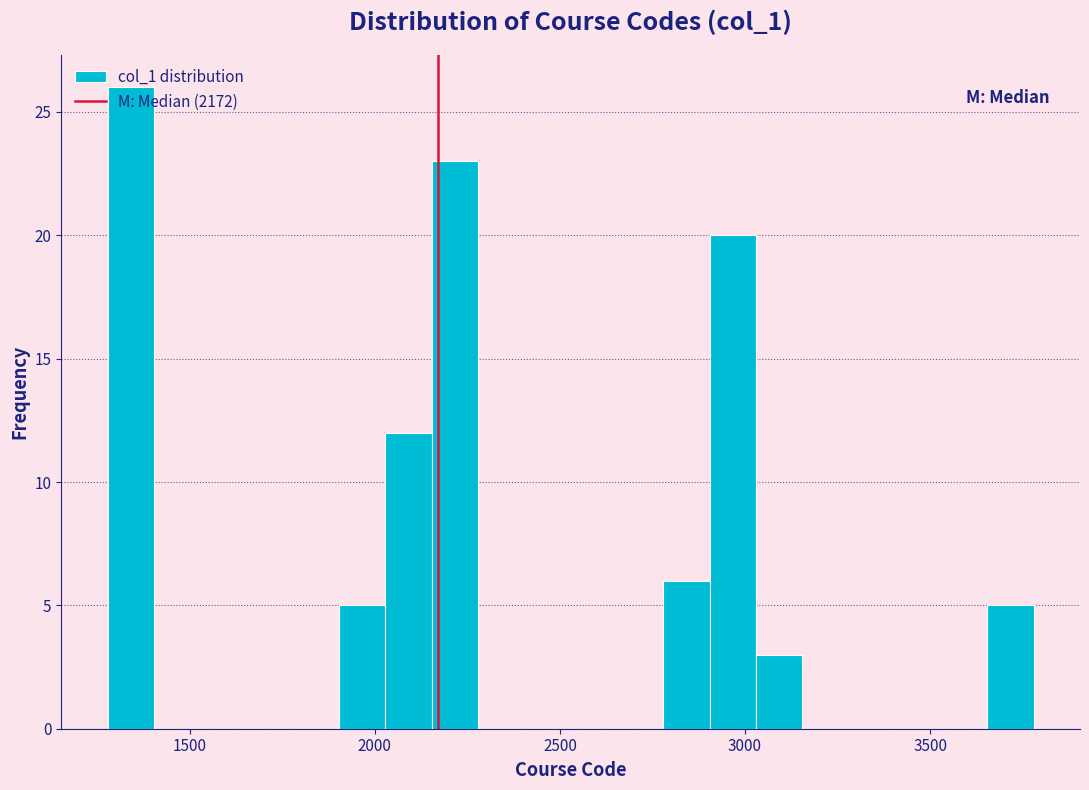

Around what value on the x-axis is the tallest bar? Give the approximate position of its centre, as read against the axis.

1350